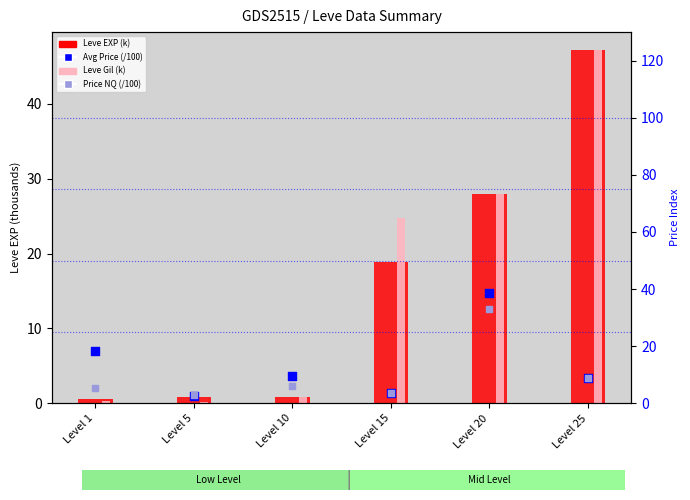

Which series contains the highest Y value?

Leve EXP (k)